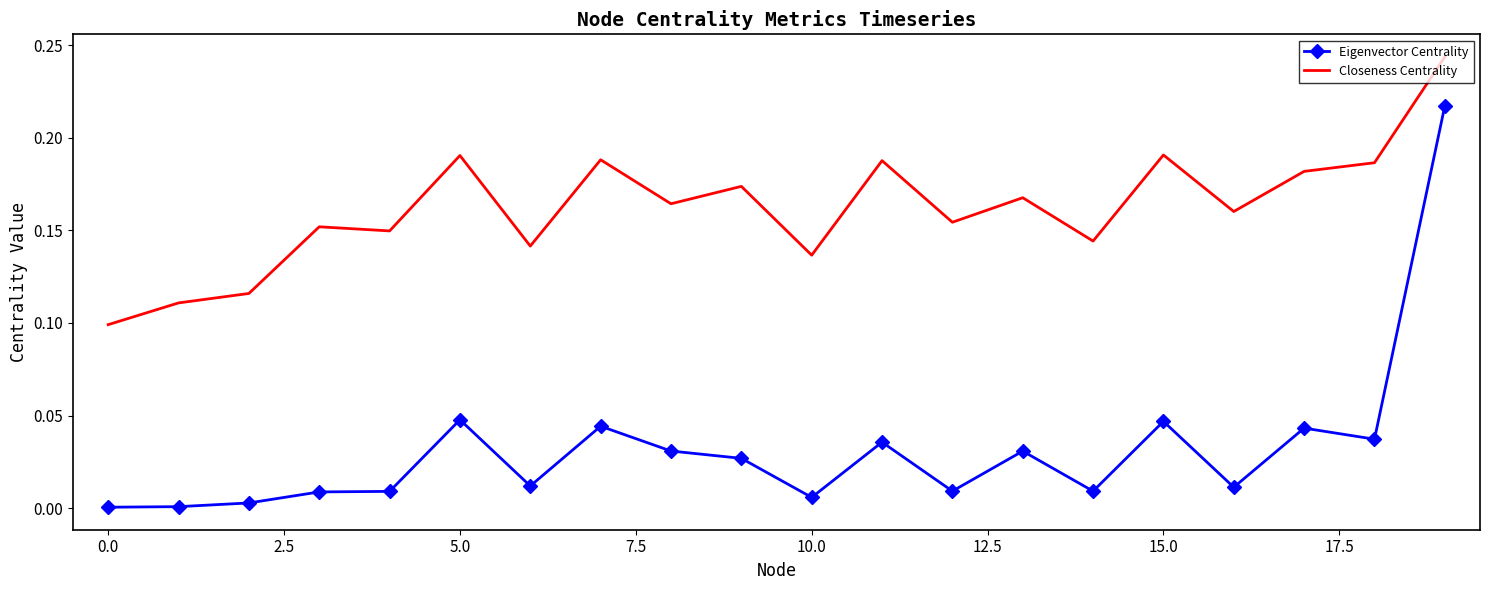

Which series has the largest range (max minus min)?

Eigenvector Centrality